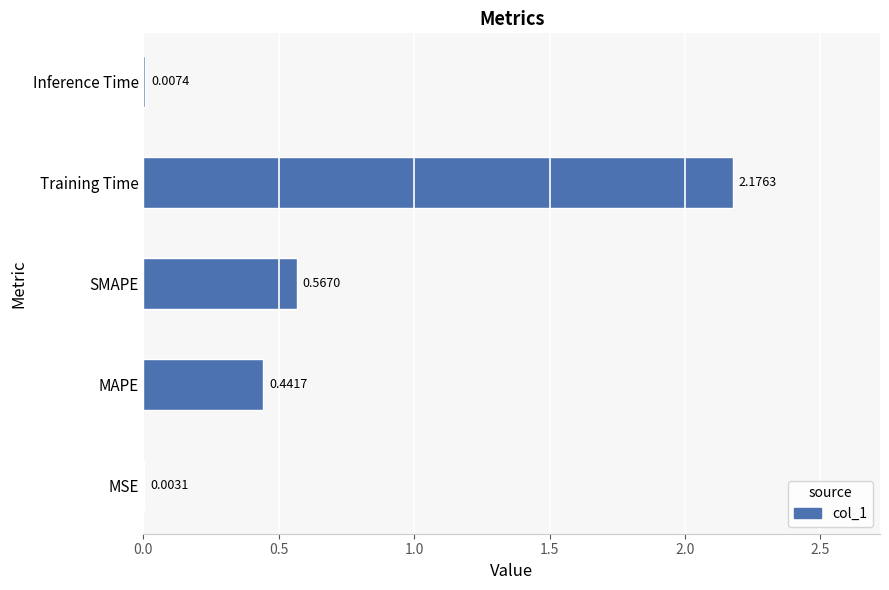

What is the change in value from SMAPE to Training Time?

+1.6